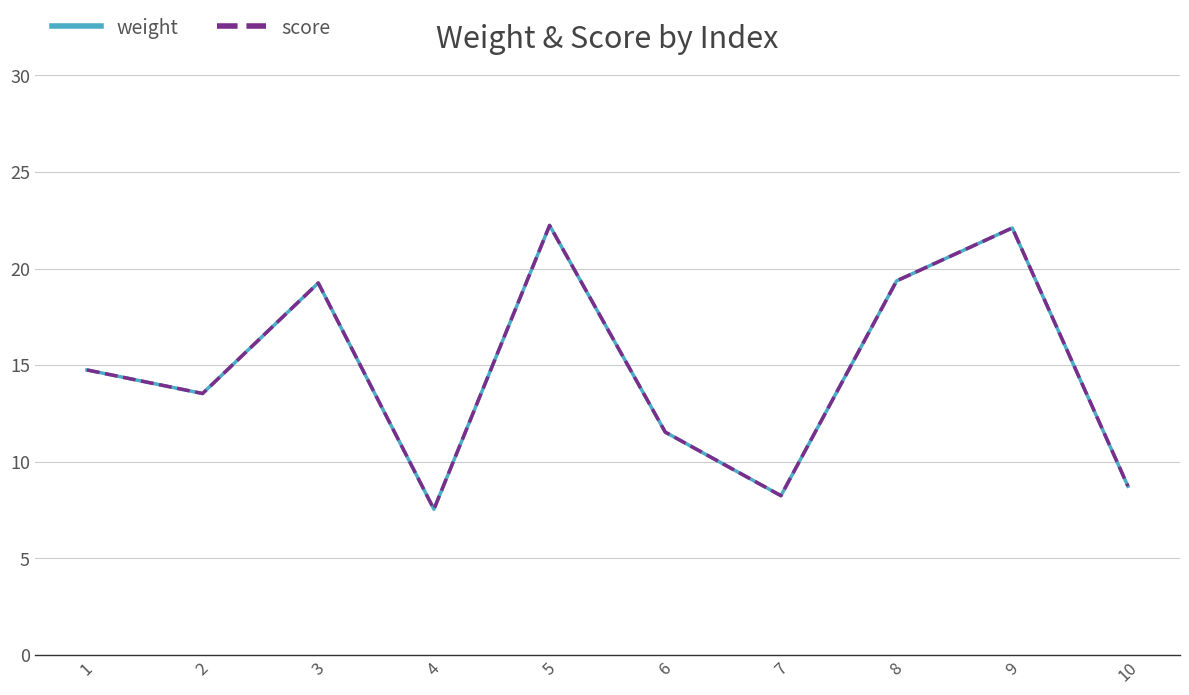

Which series has the largest range (max minus min)?

weight